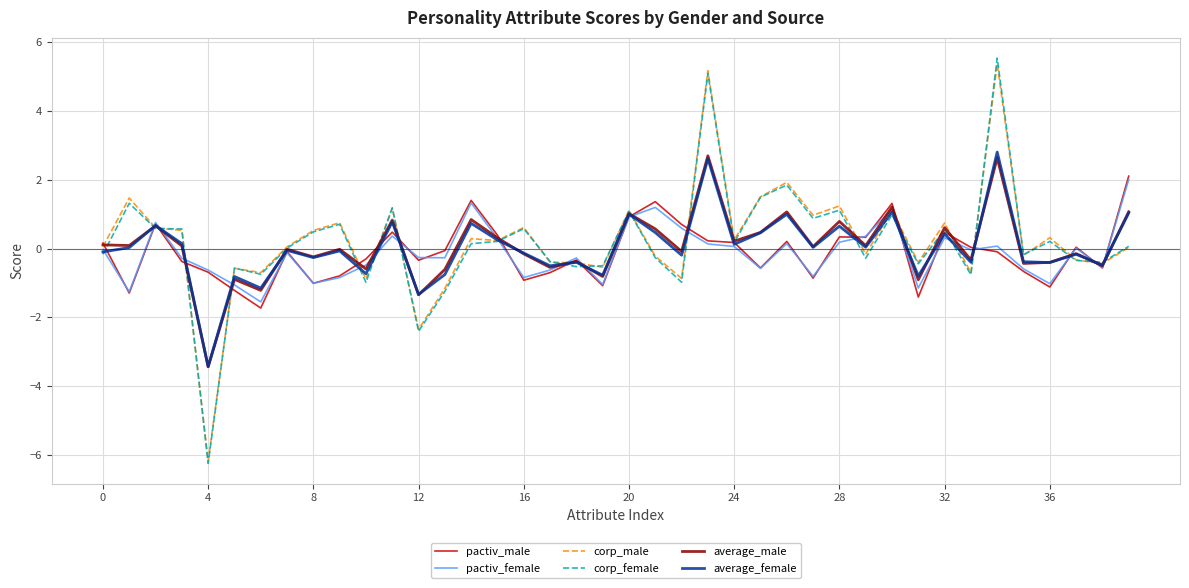

What is the minimum value shown in the chart?

-6.2